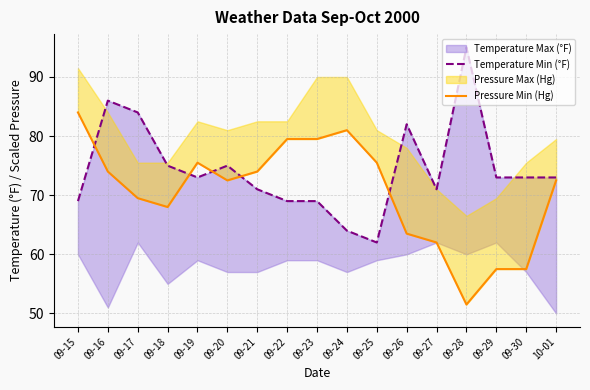

What is the label of the 2nd point from the right?

09-30